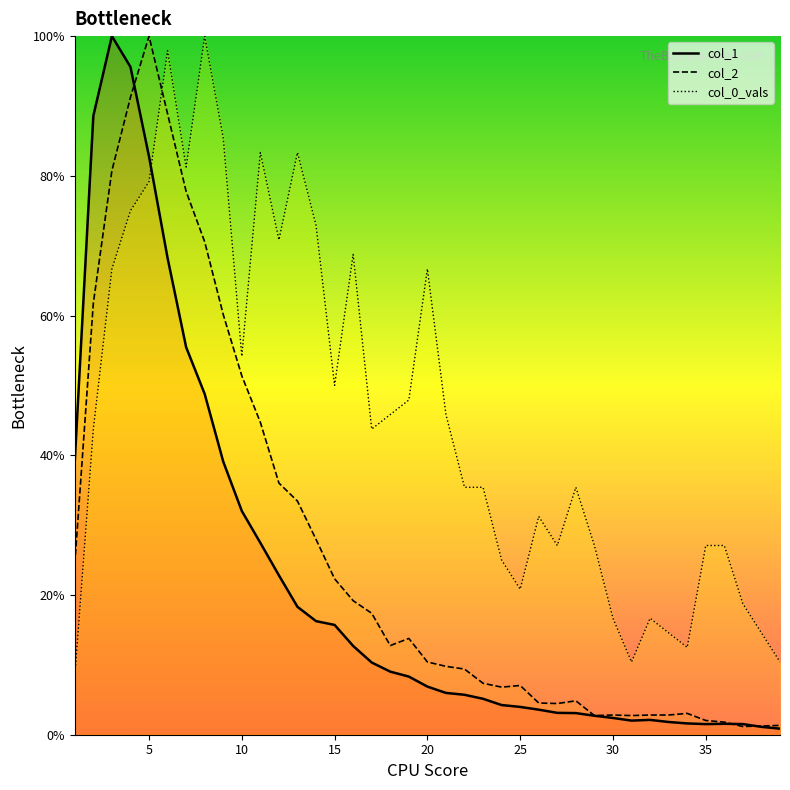

The col_0_vals series shows 50.0 at 15. True or false?

True